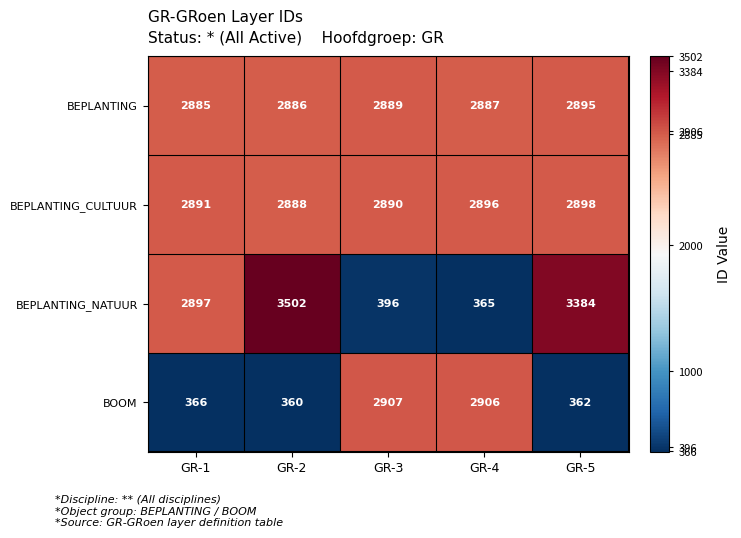

Where is BEPLANTING_NATUUR nearest to the value 1933?

GR-1